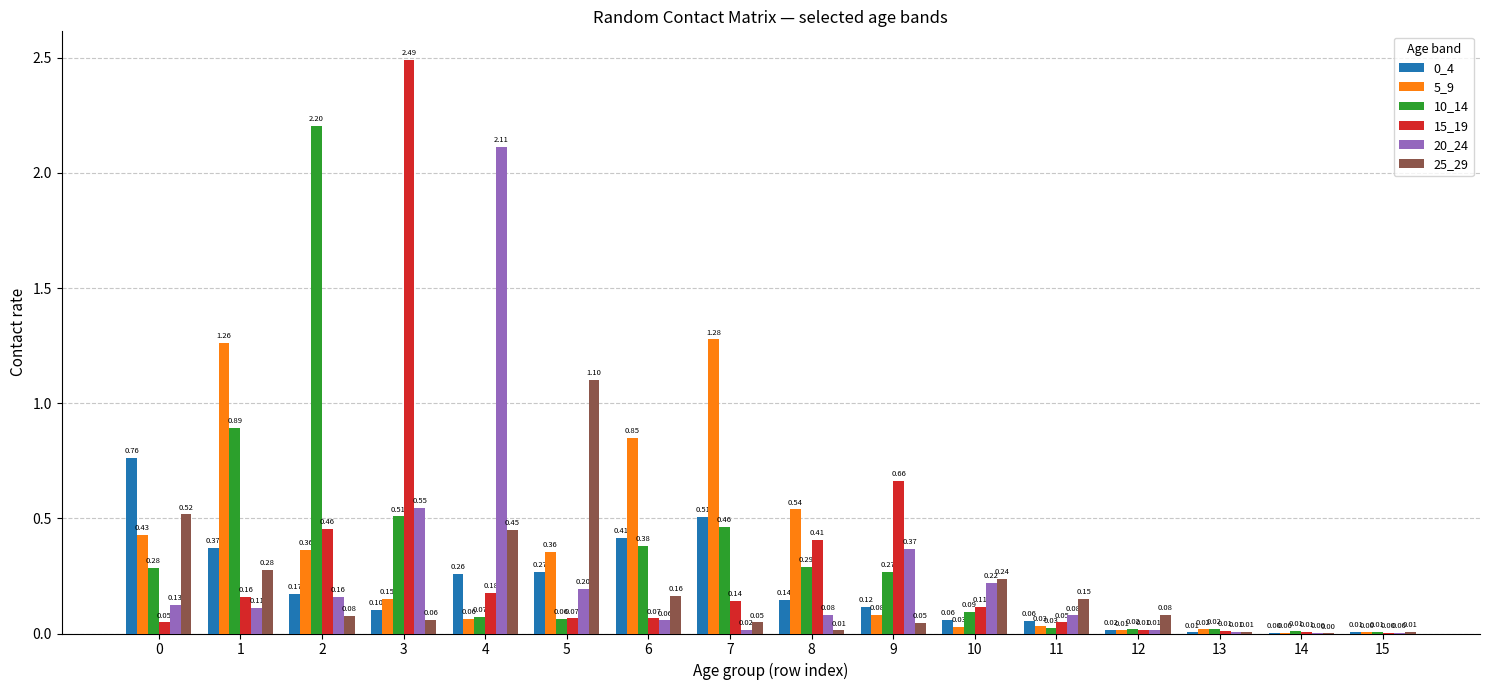

At which category is the sum across all series the highest?

3